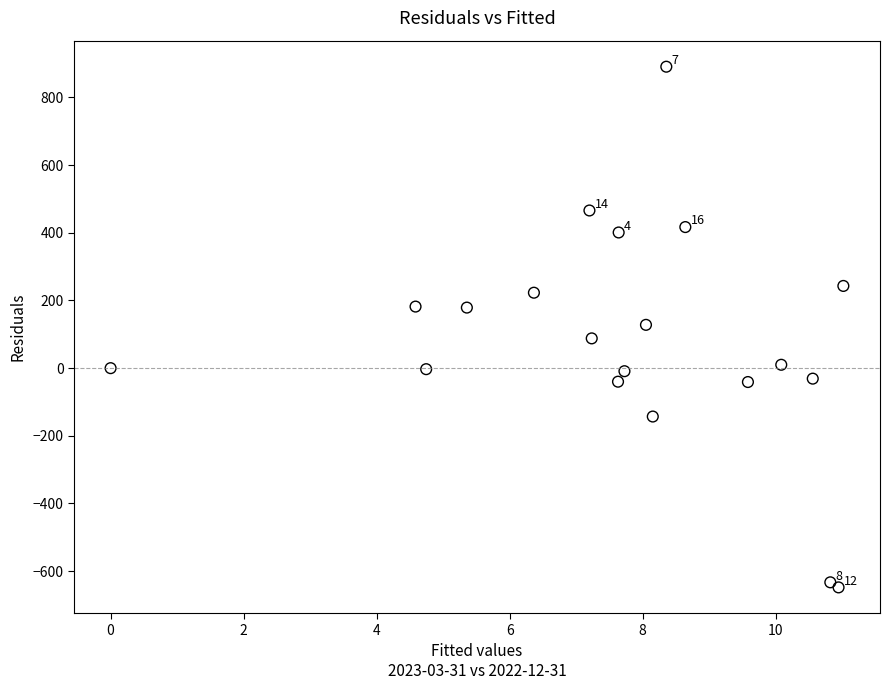

What is the range of Y values (max minus min)?

1539